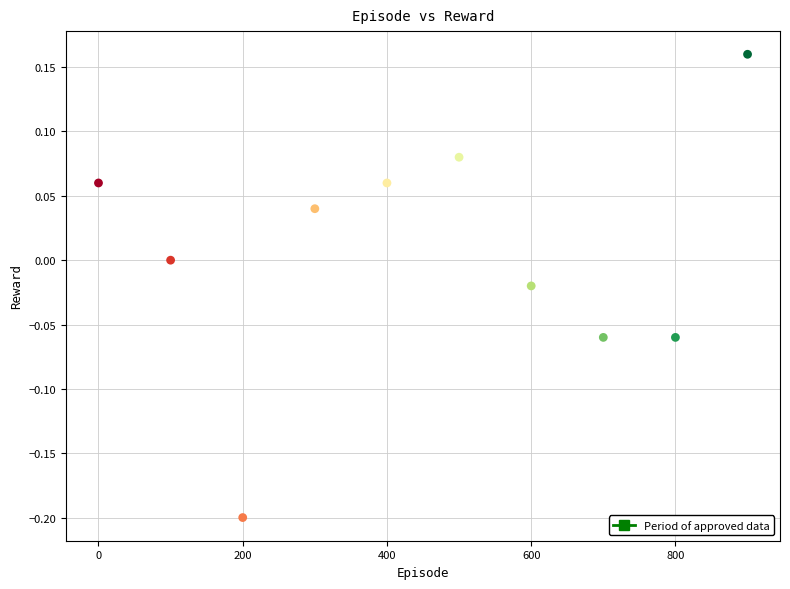

What is the range of Y values (max minus min)?

0.4